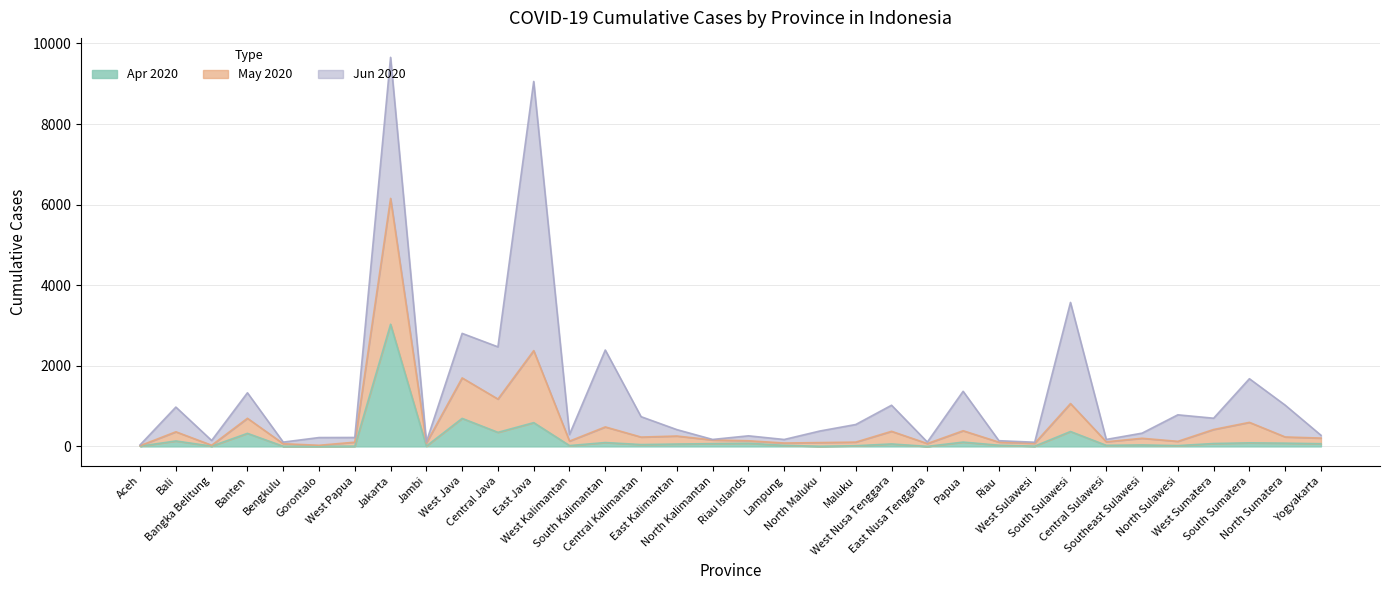

The value of May 2020 at Riau is 106. True or false?

True